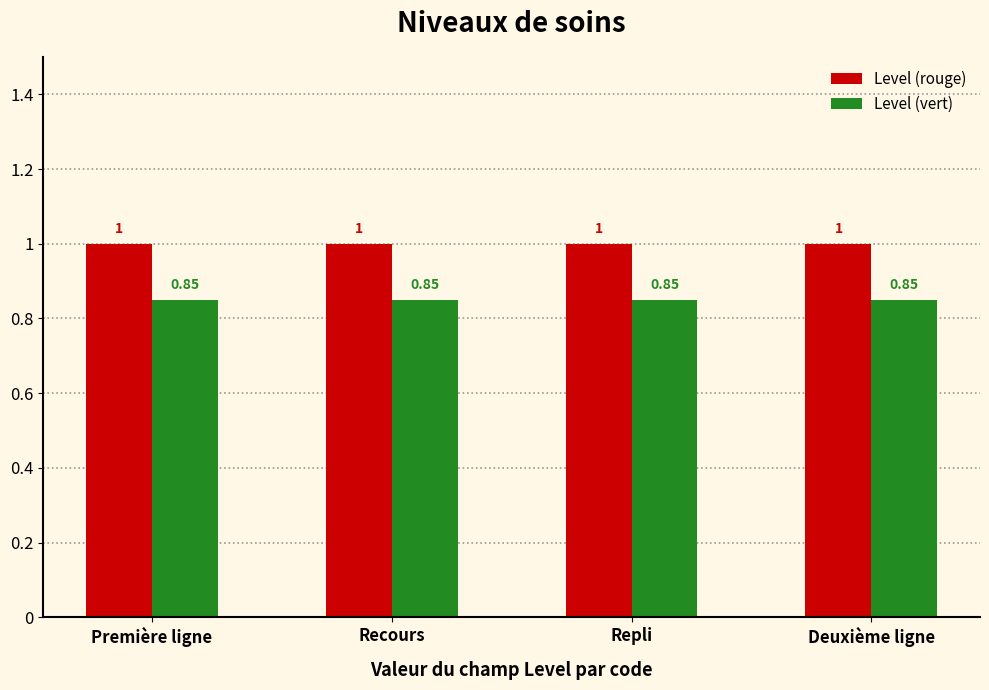

What is the sum of the Level (rouge) values at Deuxième ligne and Recours?

2.0